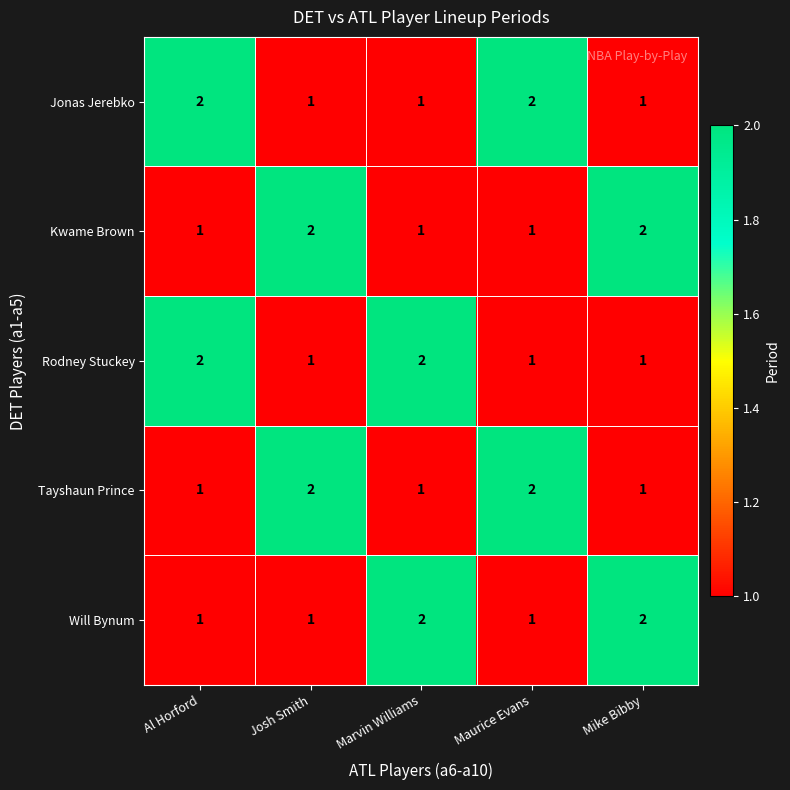

Count the Rodney Stuckey values in the range 1 to 2.

5